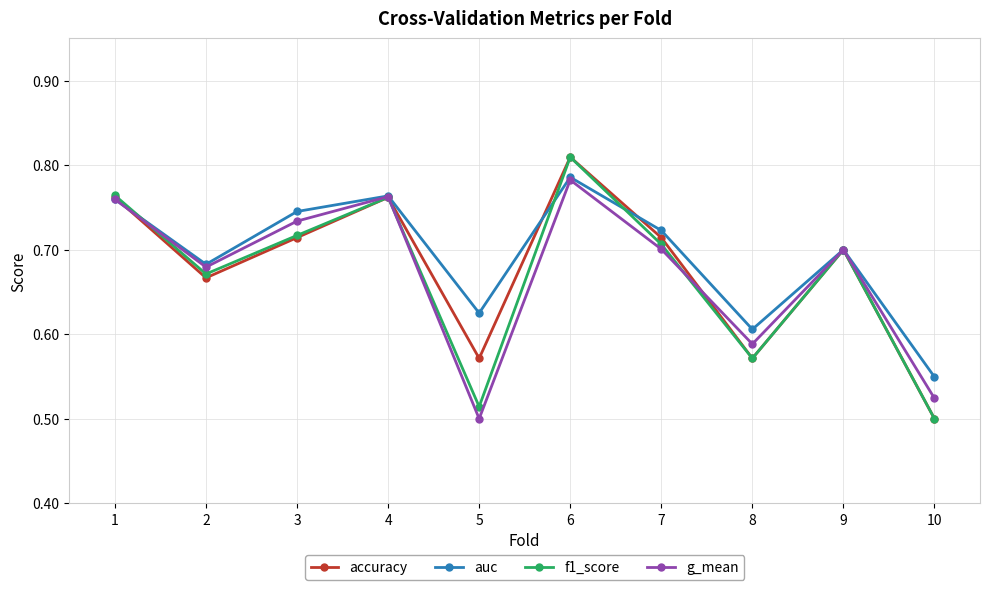

Is it true that accuracy equals 1.3 at 1?

False